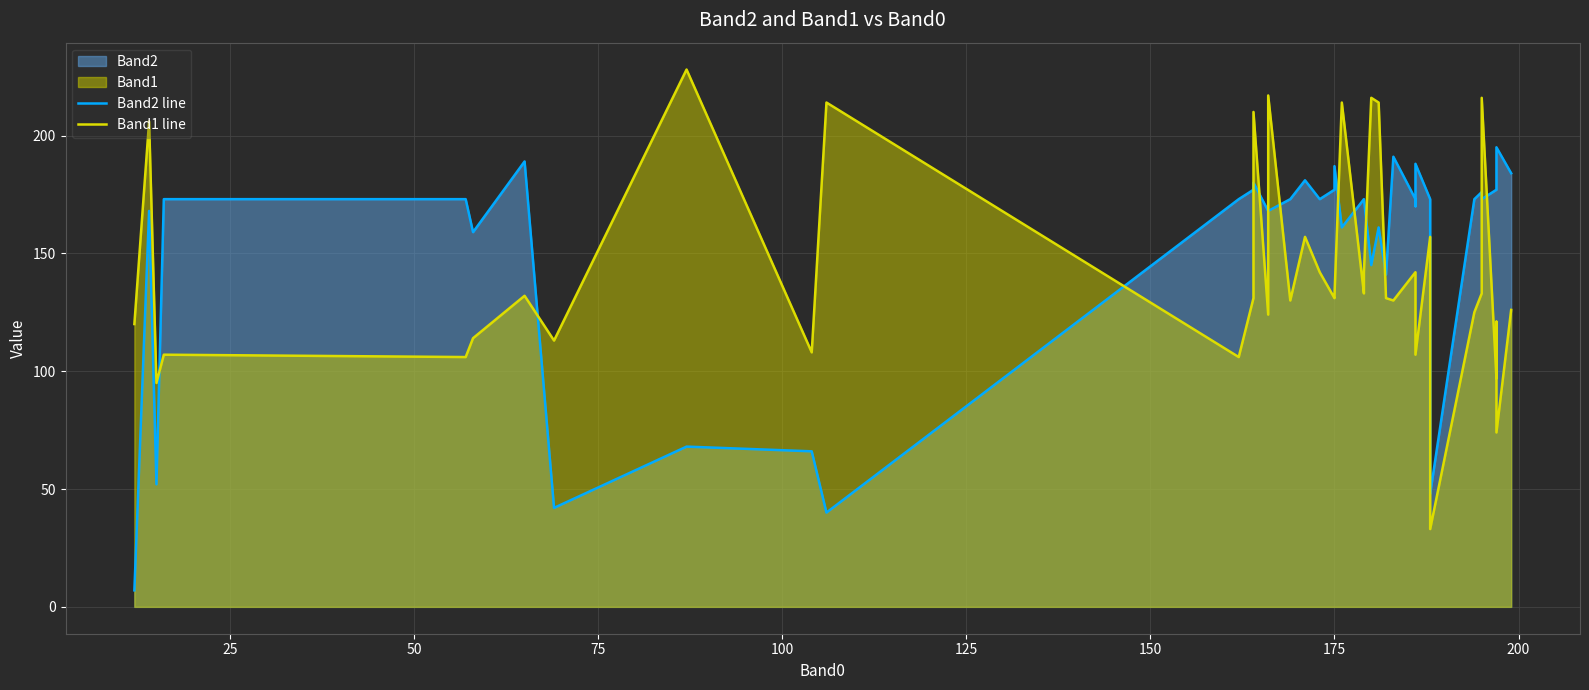

What is the sum of all Band1 line values?

5641